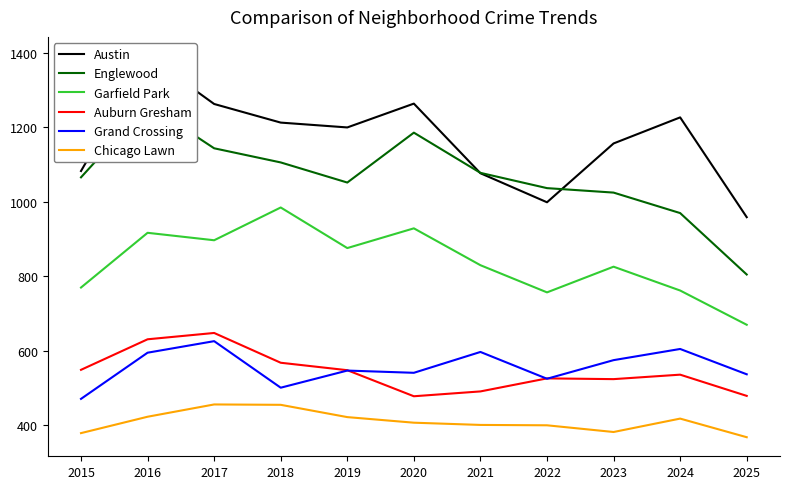

Reading left to right, what are all the values shown in this chart?

Austin: 1083	1392	1263	1213	1200	1264	1077	999	1157	1227	959
Englewood: 1066	1262	1144	1106	1052	1186	1078	1037	1025	970	805
Garfield Park: 770	917	897	985	876	929	830	757	826	762	670
Auburn Gresham: 549	631	648	568	548	478	491	526	524	536	479
Grand Crossing: 471	595	626	501	547	541	597	525	575	605	537
Chicago Lawn: 379	423	456	455	422	407	401	400	382	418	368